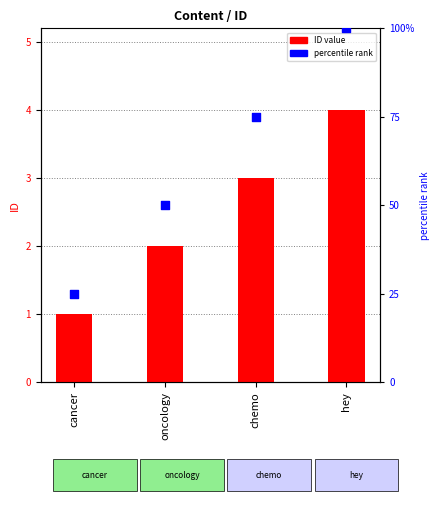

What is the total value across all series at chemo?

78